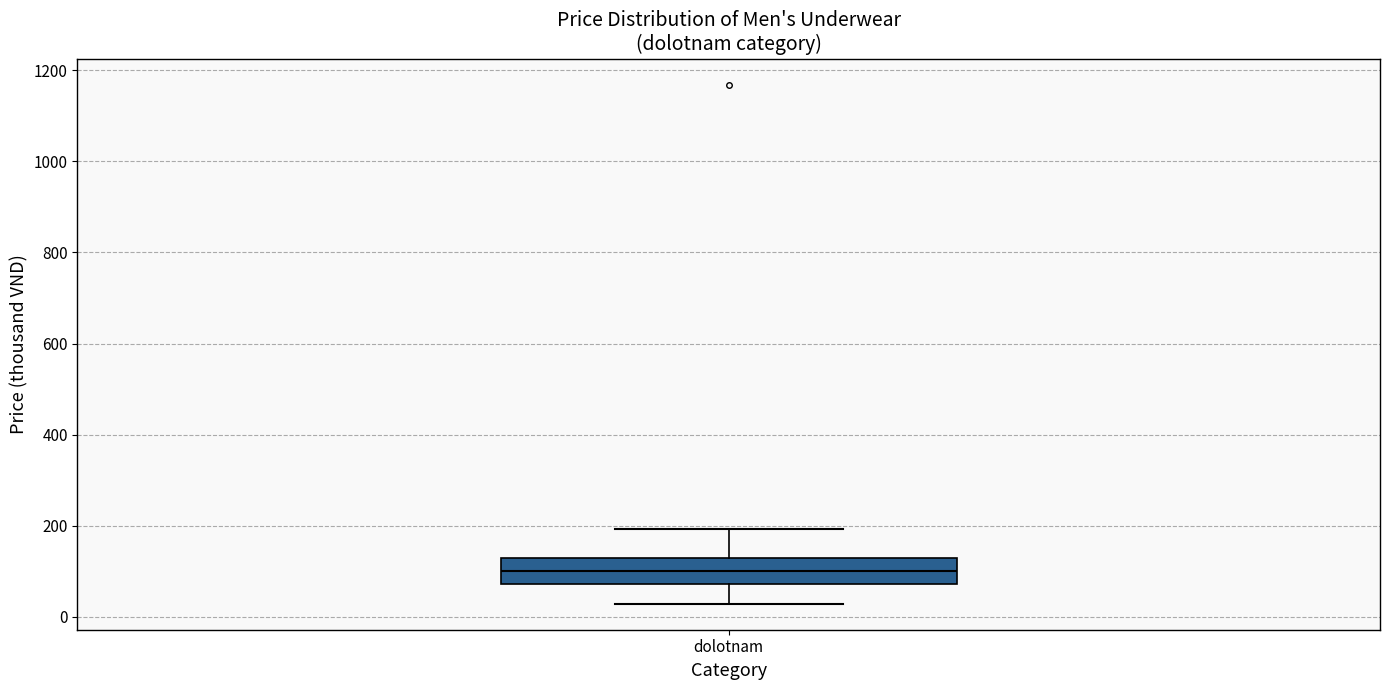

Read this box plot against the y-axis: the position of the median line, the range covered by the box, and the ends of both whiskers. The values are not printed on the chart, so give them approximately, as read against the axis.

median 100, box 80 to 140, whiskers 20 to 200